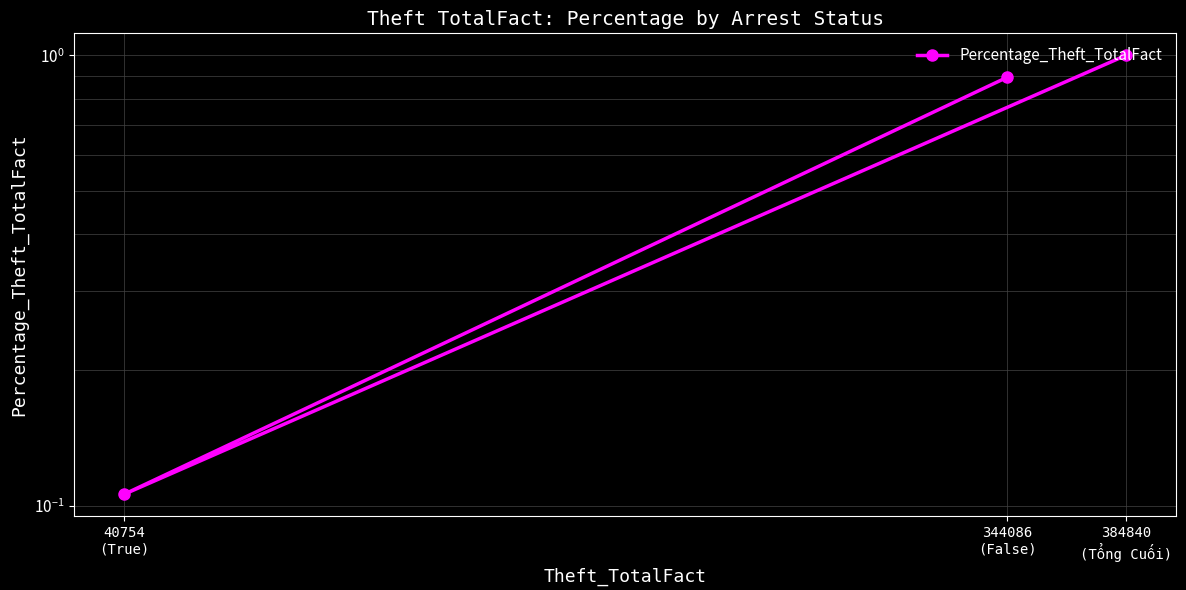

What is the average value?

0.7